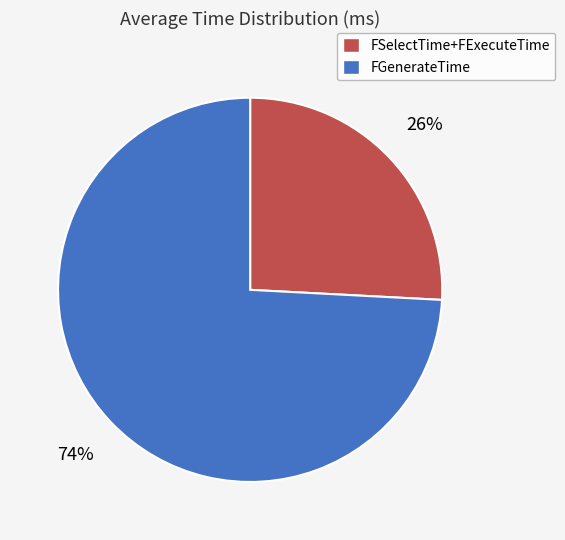

Does any single category account for the majority?

Yes